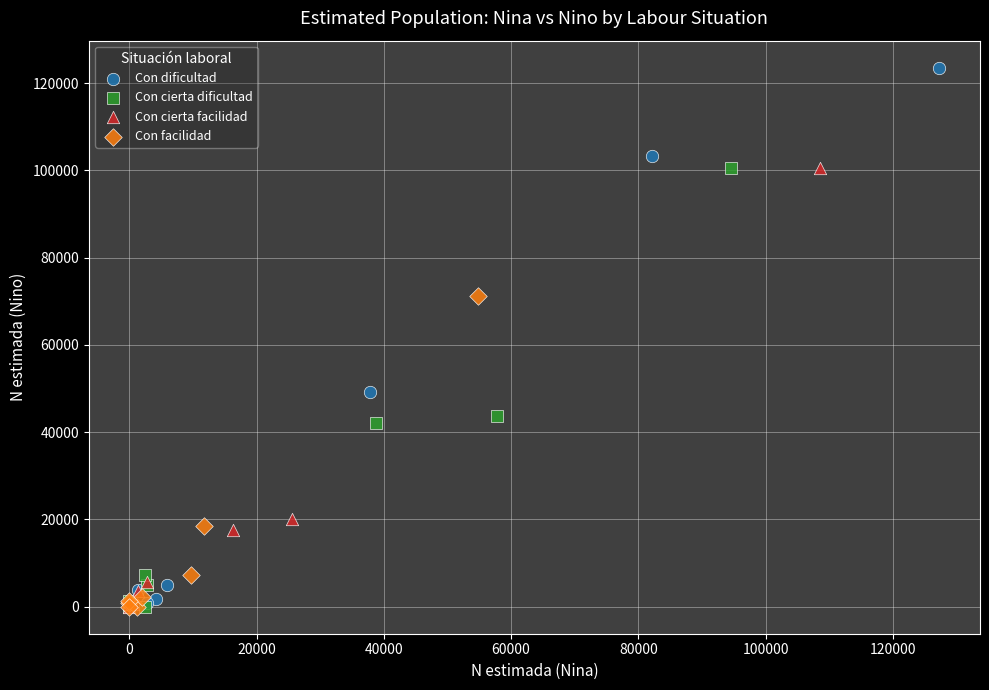

Which series contains the highest Y value?

Con dificultad